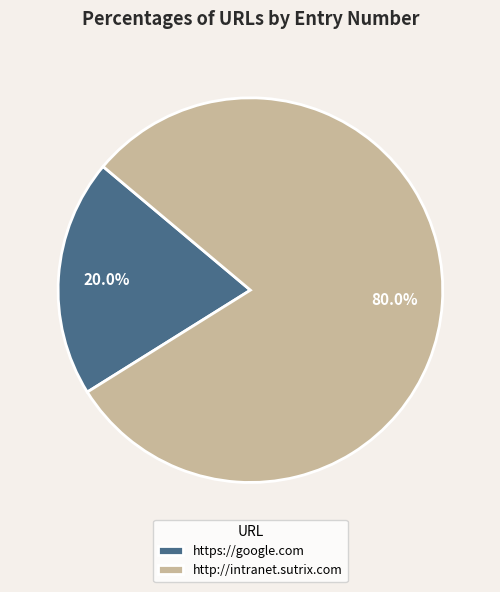

Which slice is the smallest?

https://google.com